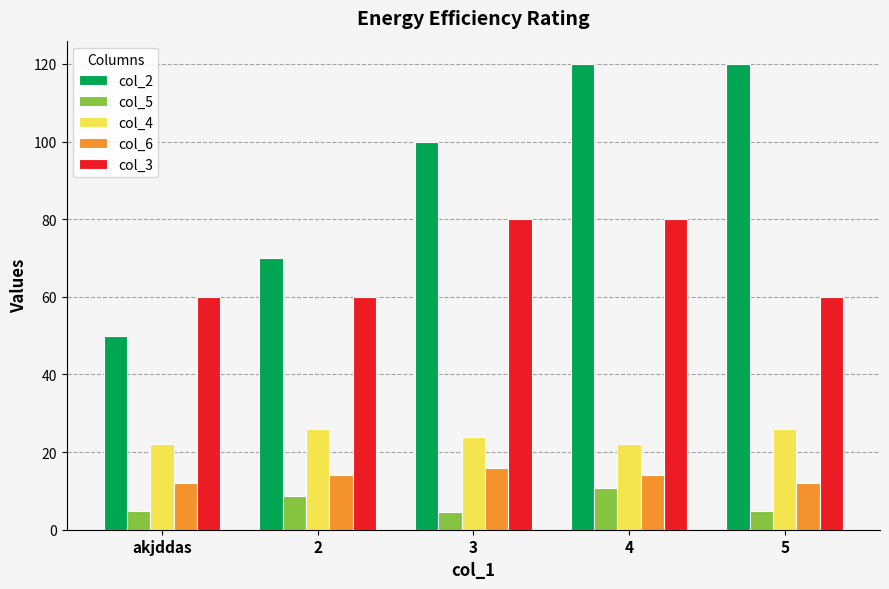

What is the label of the 1st bar from the right?

5